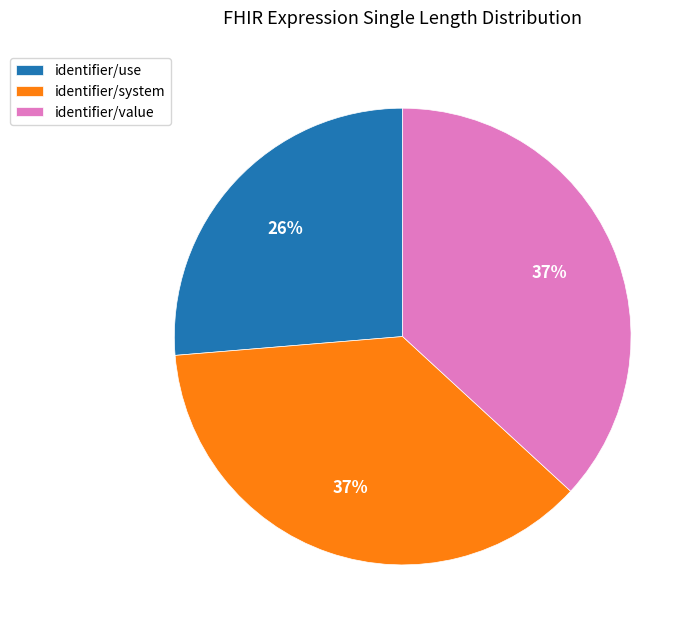

Which slice is the smallest?

identifier/use